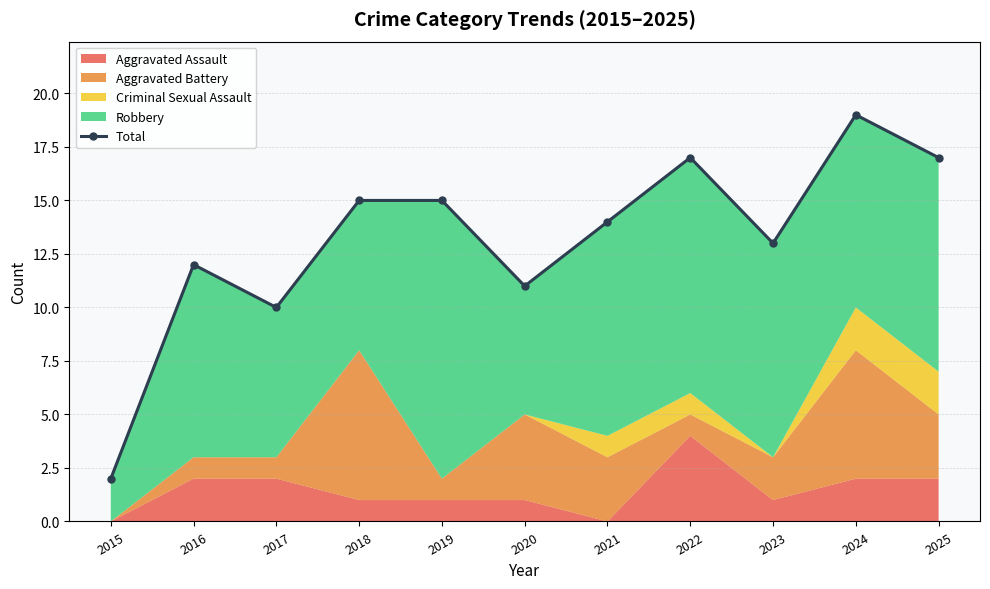

What is the sum of all values?

145